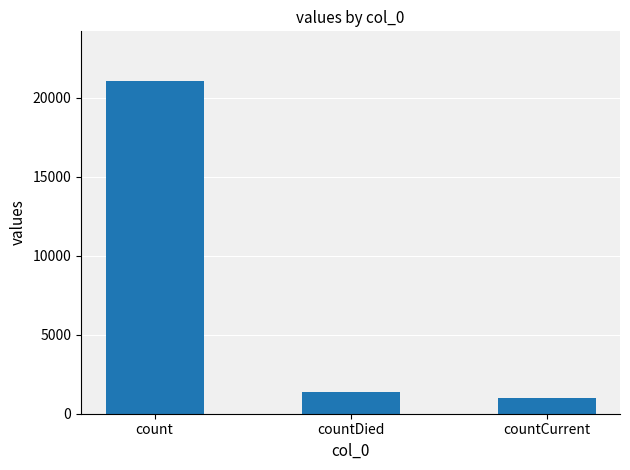

What is the label of the 1st bar from the right?

countCurrent